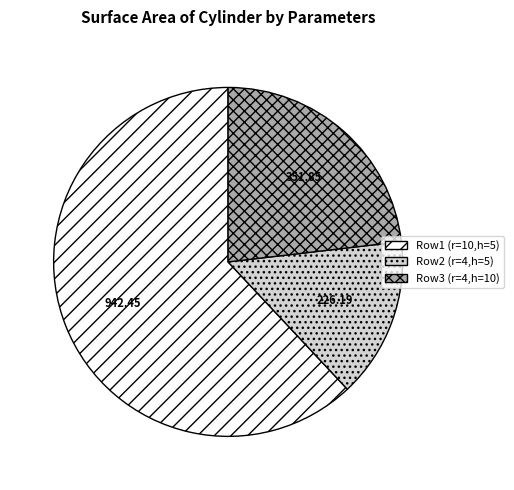

Rank the categories by value from highest to lowest.

Row1 (r=10,h=5), Row3 (r=4,h=10), Row2 (r=4,h=5)